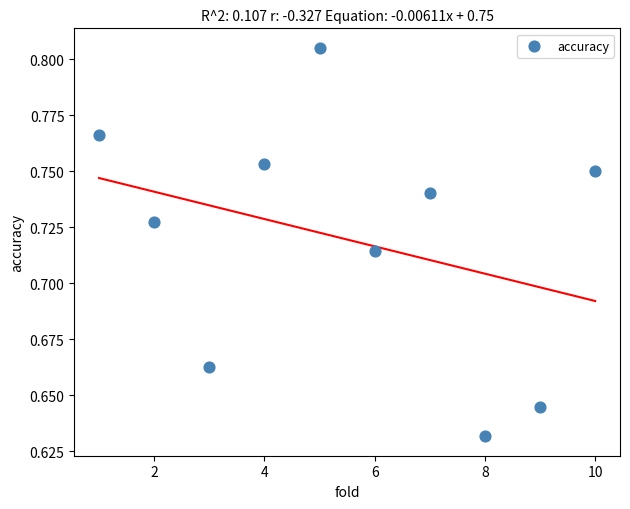

What is the average X value?

5.5